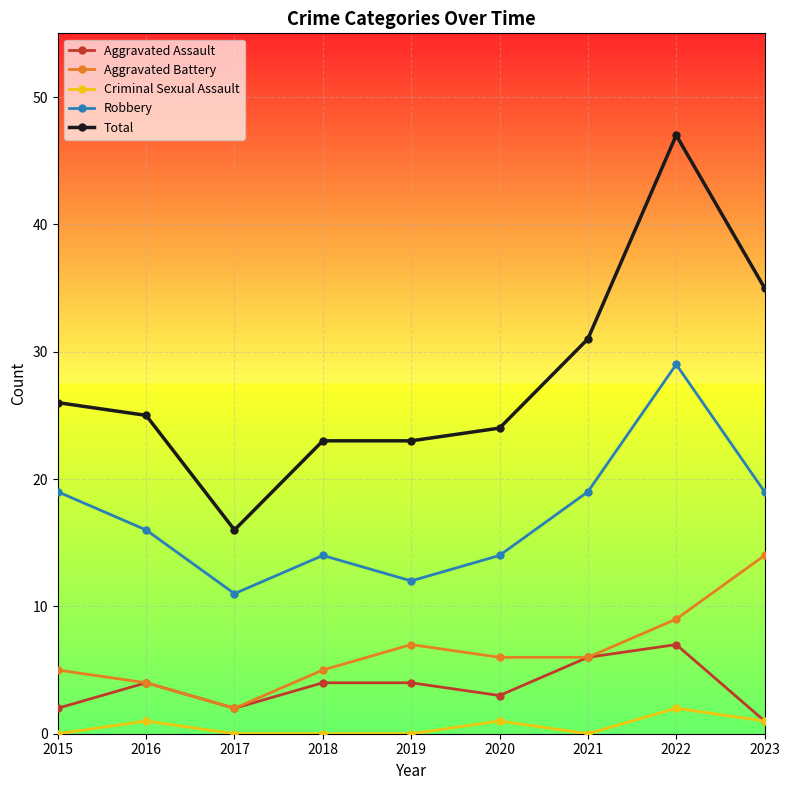

What is the sum of the Aggravated Battery values at 2023 and 2021?

20